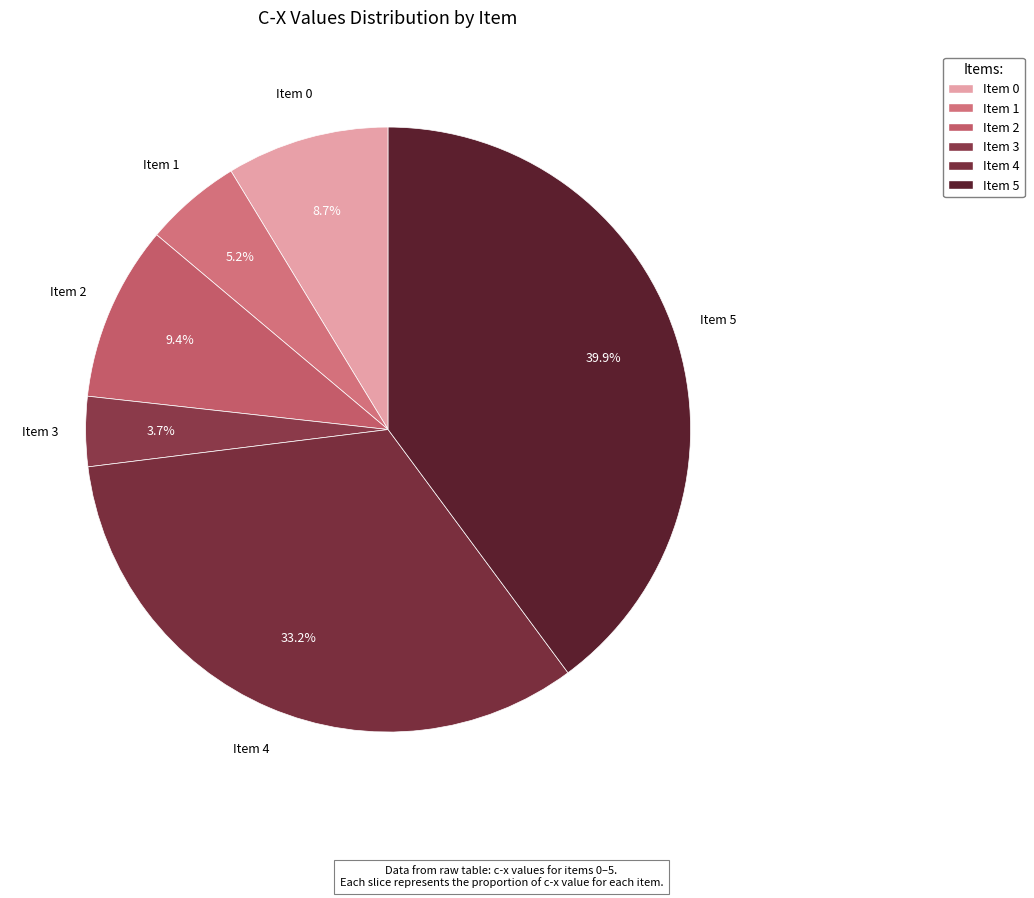

Combined, what portion of the pie is Item 5 and Item 0?

48.6%